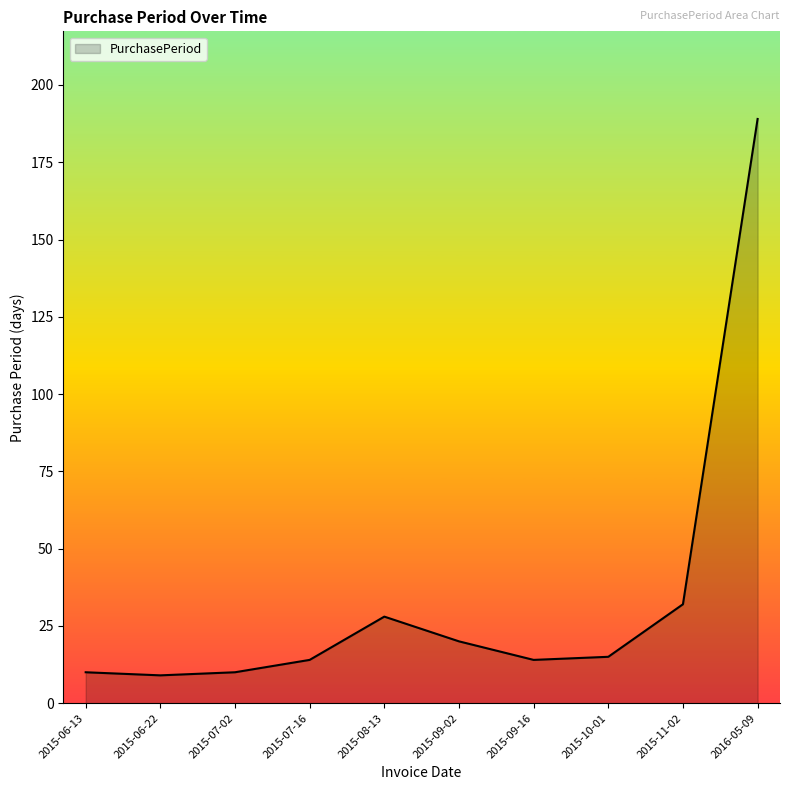

What position from the right is 2015-06-22?

9